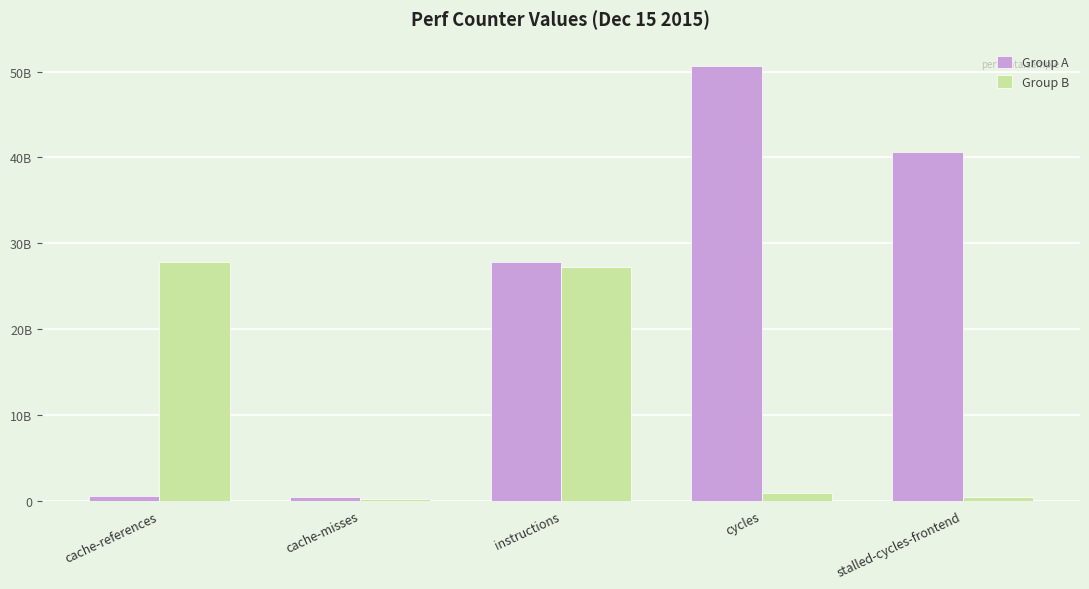

Are the bars horizontal?

No